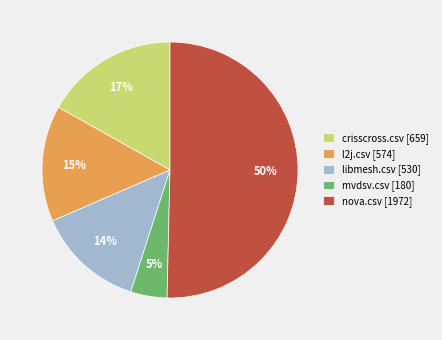

Do mvdsv.csv [180] and nova.csv [1972] together represent more than half of the pie?

Yes